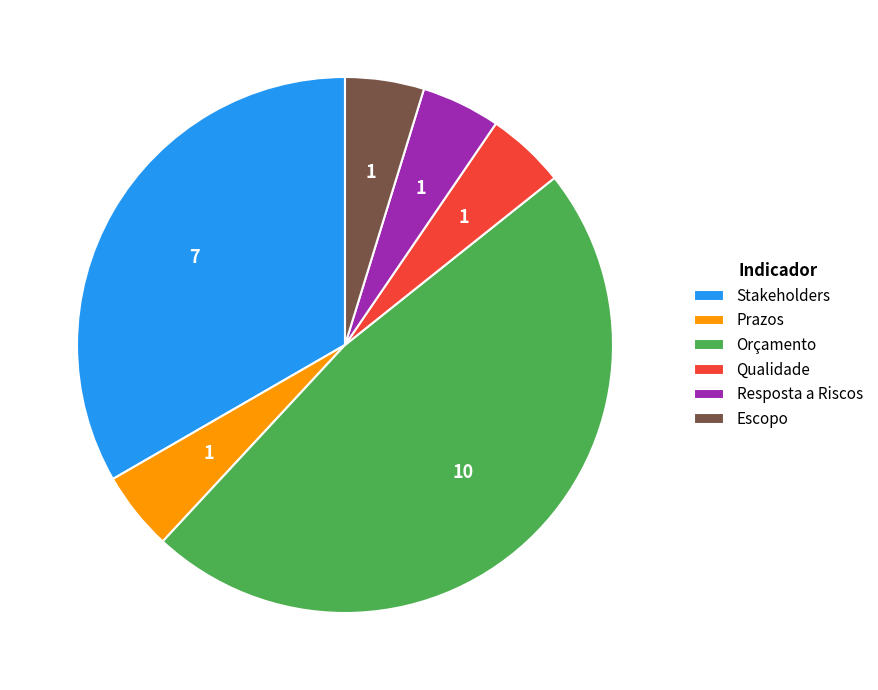

The Resposta a Riscos slice represents 18% of the pie. True or false?

False